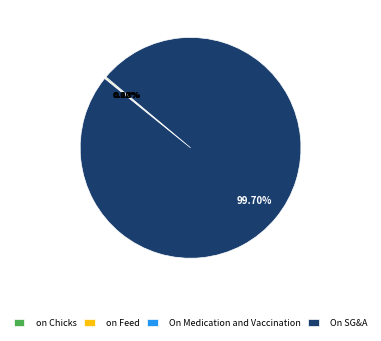

Is there a majority slice in this chart?

Yes